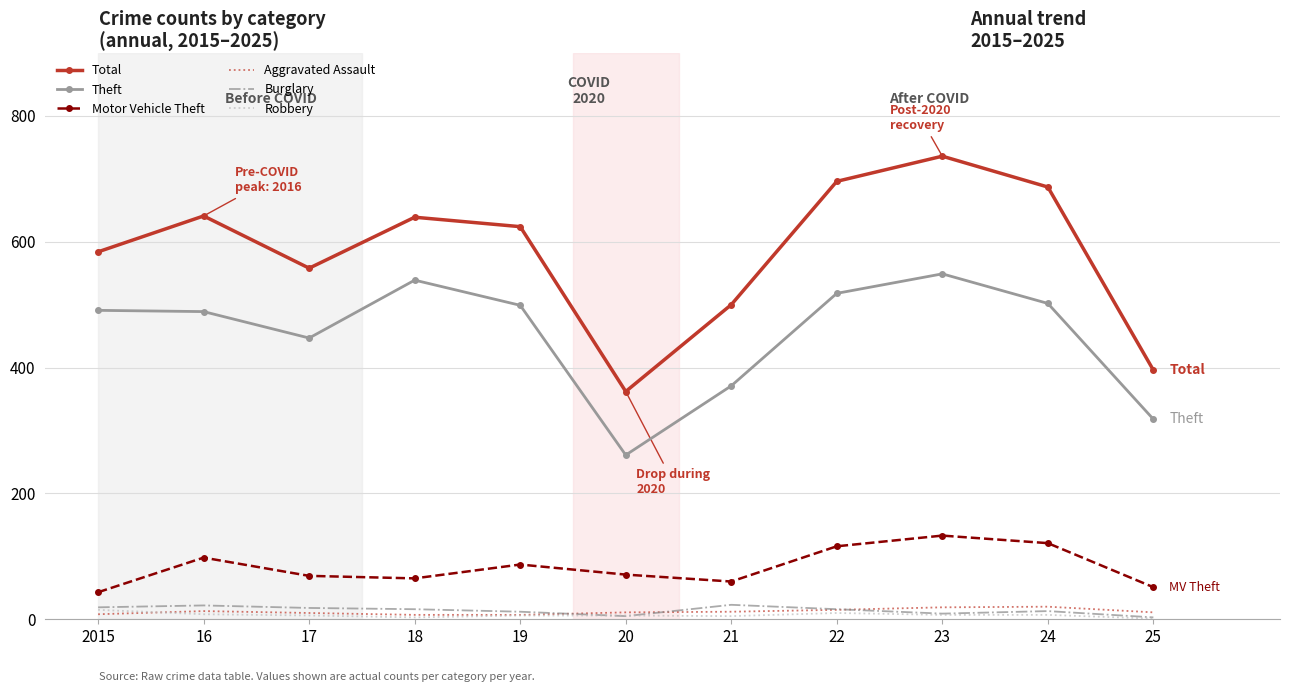

What is the difference between the second highest and second lowest values in the Motor Vehicle Theft series?

70